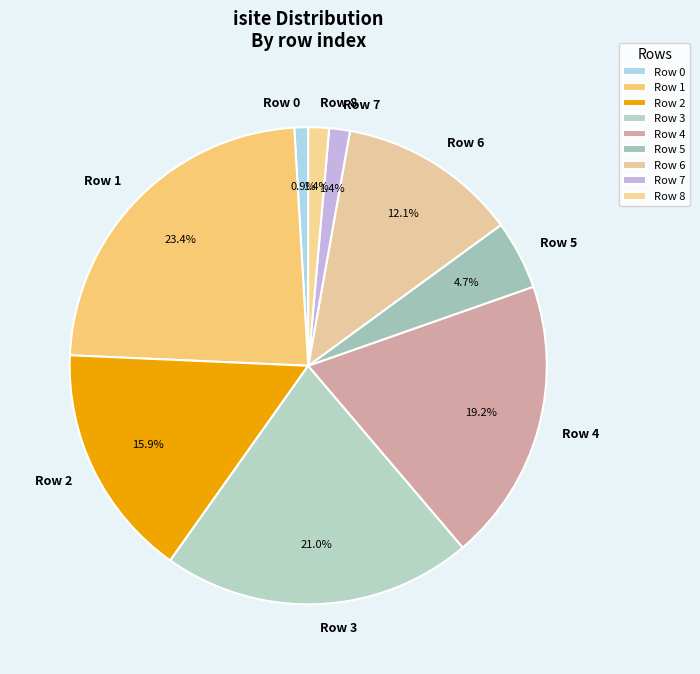

Do Row 1 and Row 0 together represent more than half of the pie?

No